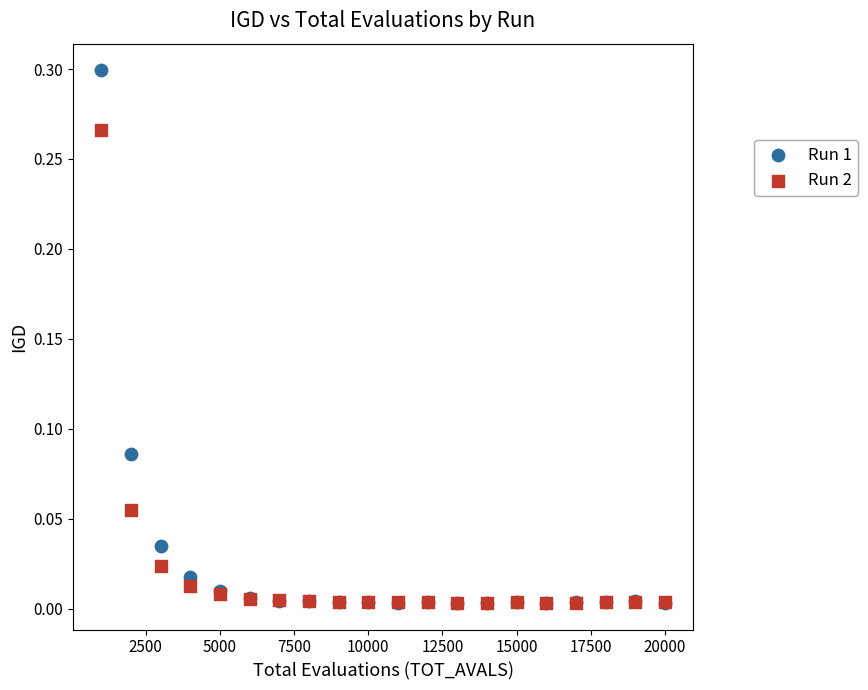

Which series reaches the maximum Y coordinate?

Run 1